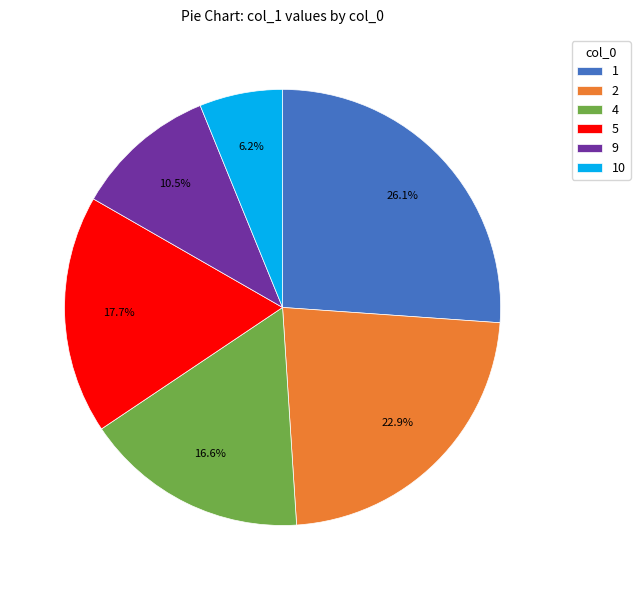

Which category has the smallest portion of the pie?

10